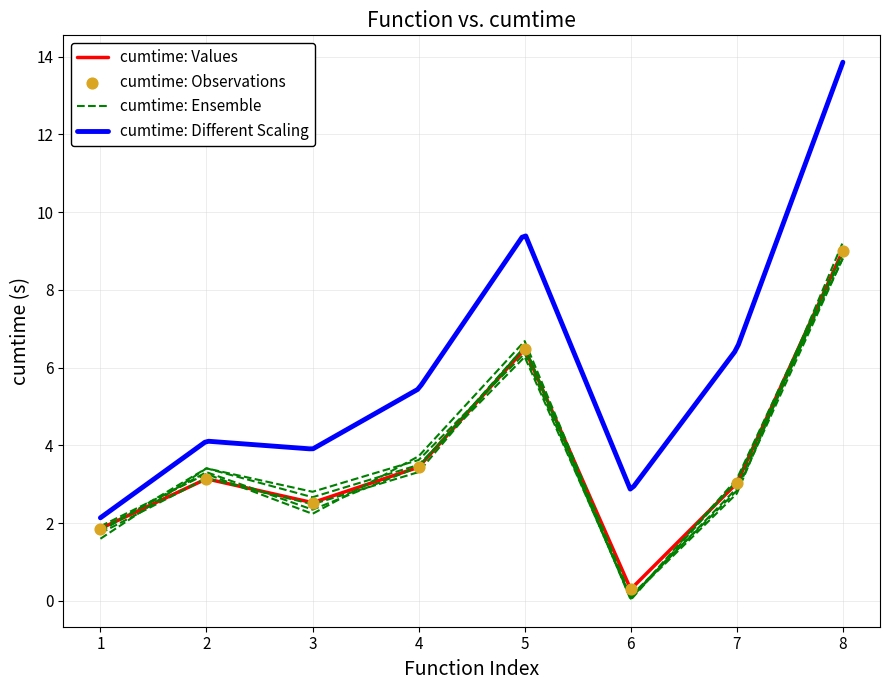

Is it true that cumtime: Values equals 2.5 at 3?

True